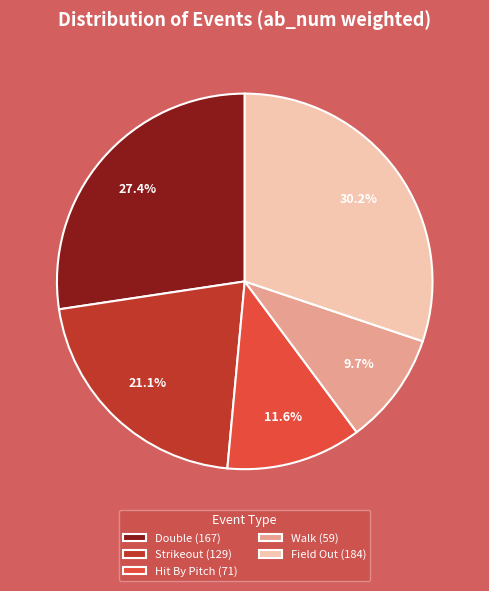

Which has a higher value, Walk (59) or Strikeout (129)?

Strikeout (129)